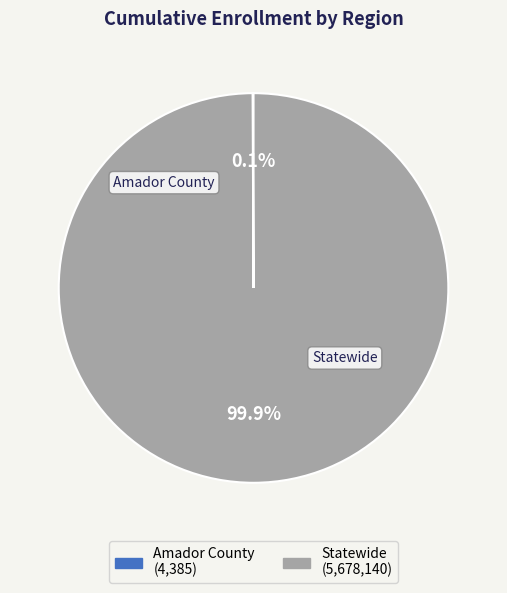

The Statewide slice represents 99% of the pie. True or false?

False